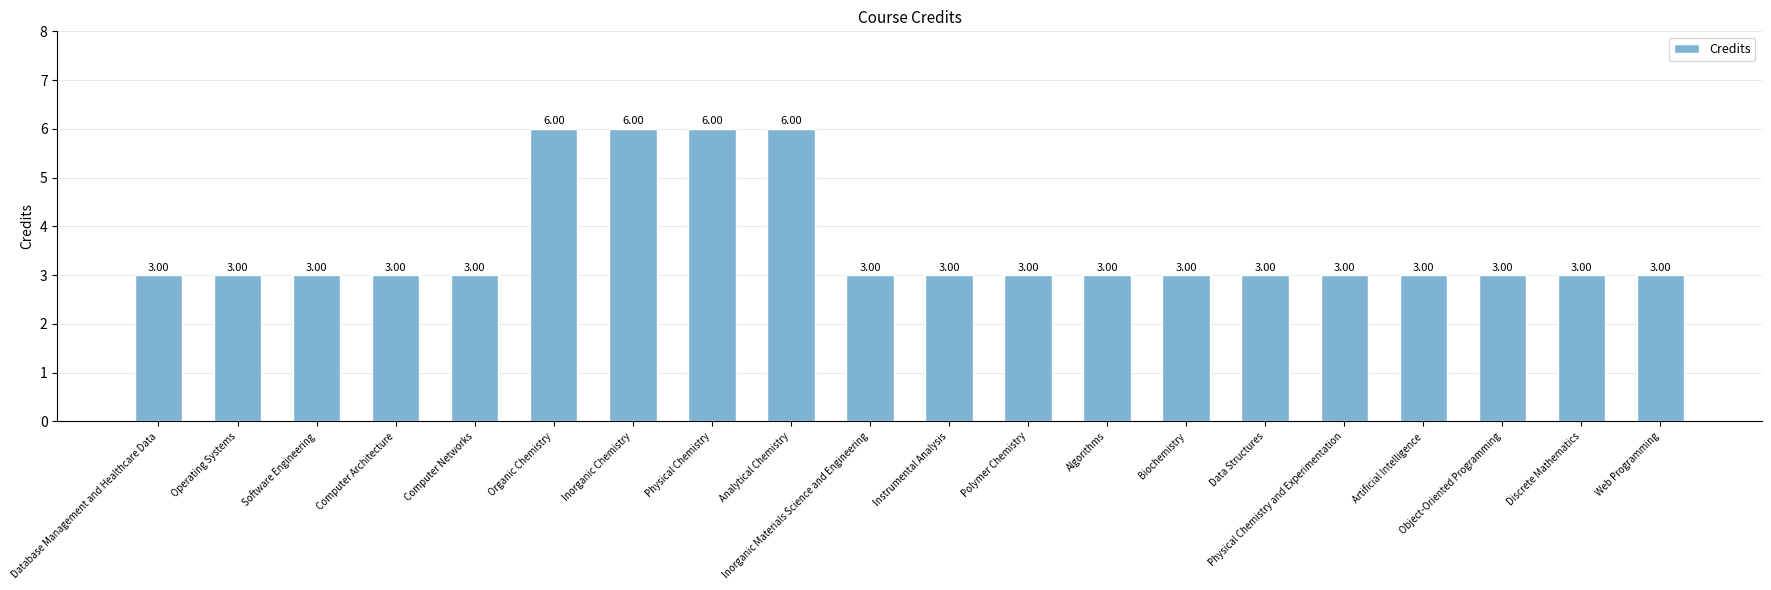

What is the average value?

4